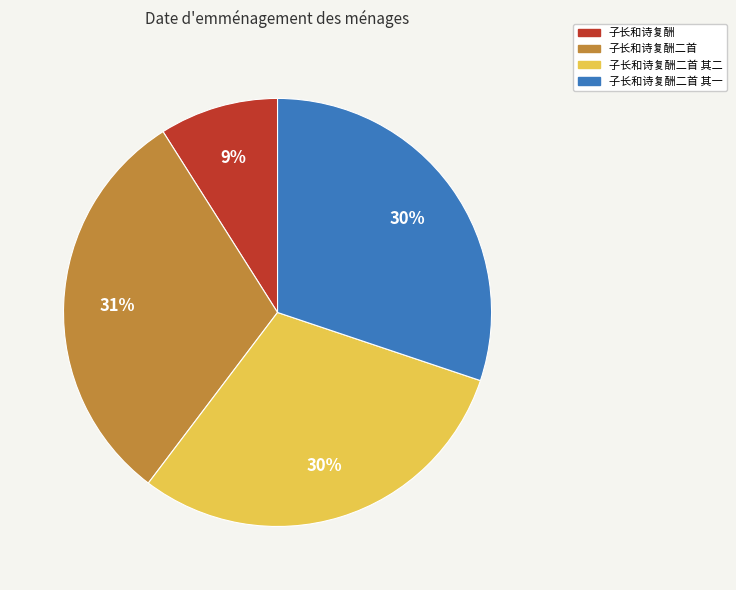

To the nearest percent, what percentage of the pie is 子长和诗复酬二首 其二?

30%